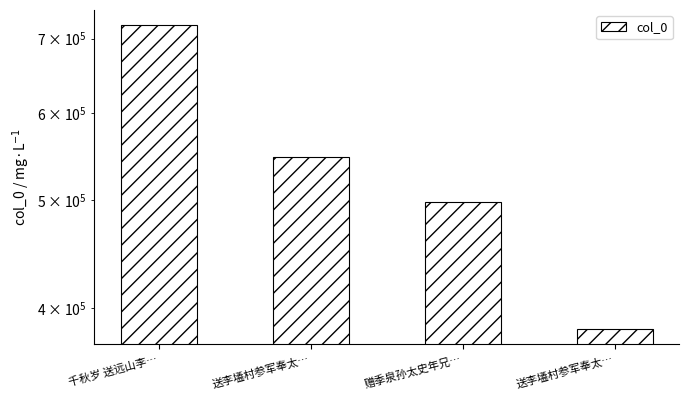

What is the average value?

537297